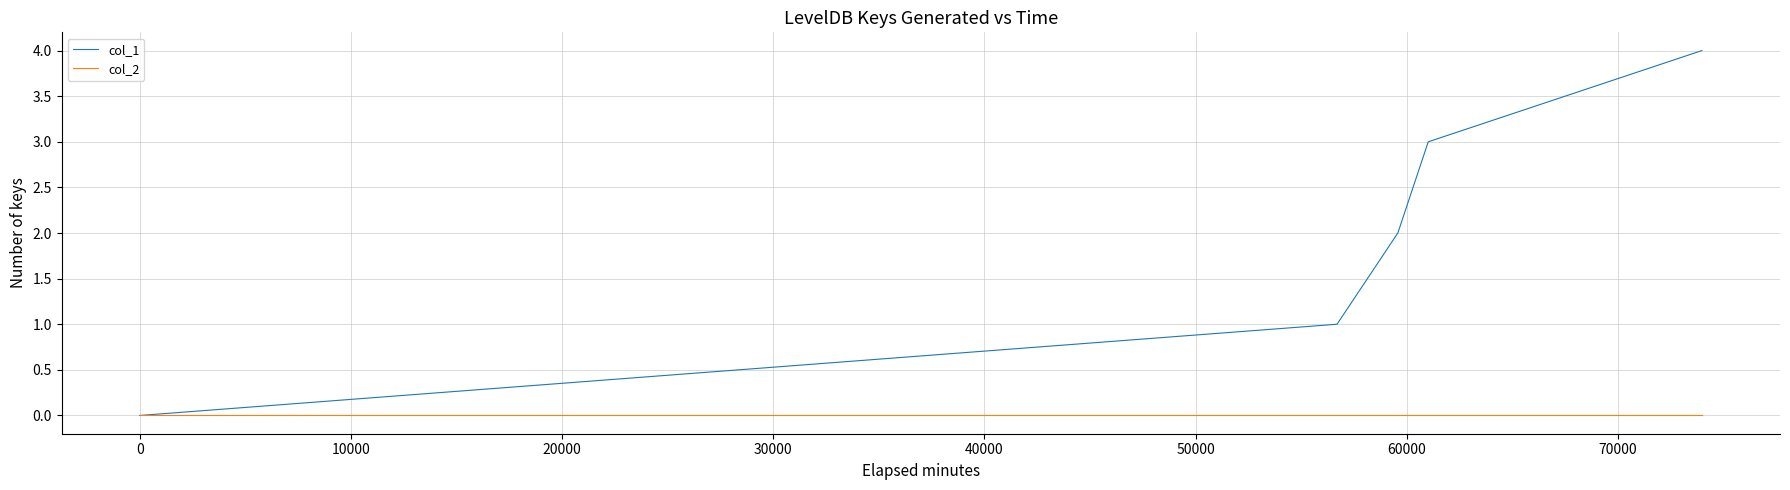

List the series in order of their overall mean, highest first.

col_1, col_2